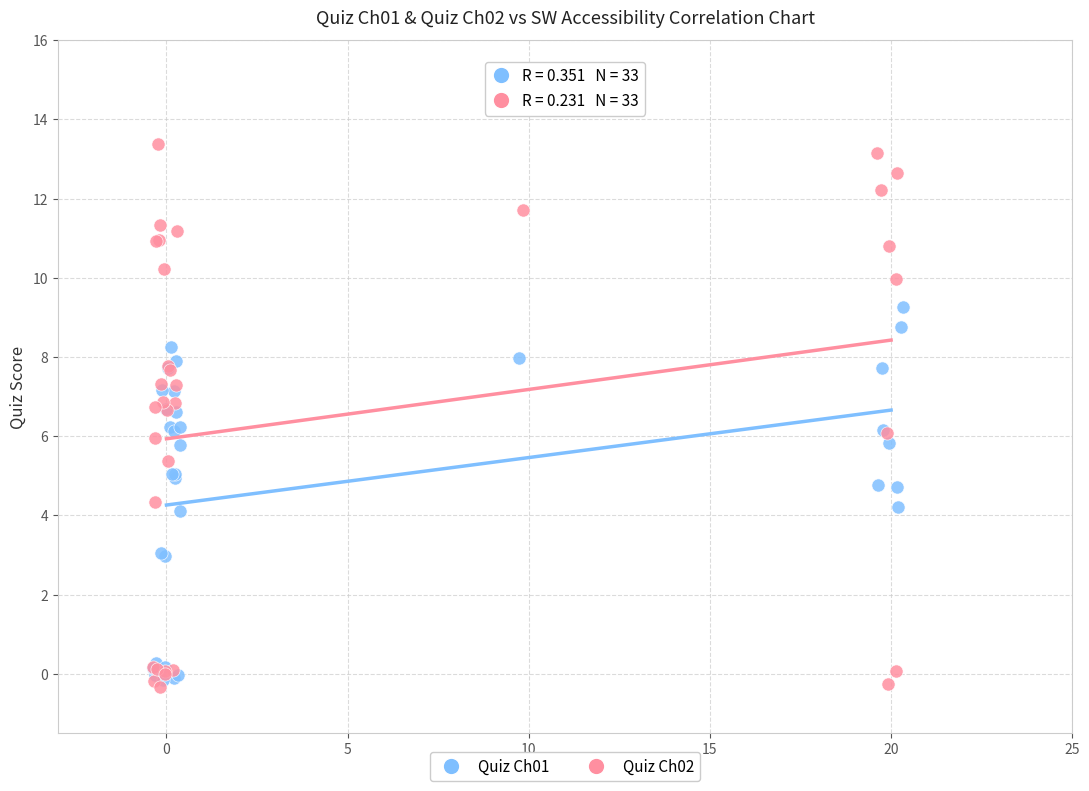

Which series reaches the minimum Y coordinate?

Quiz Ch02